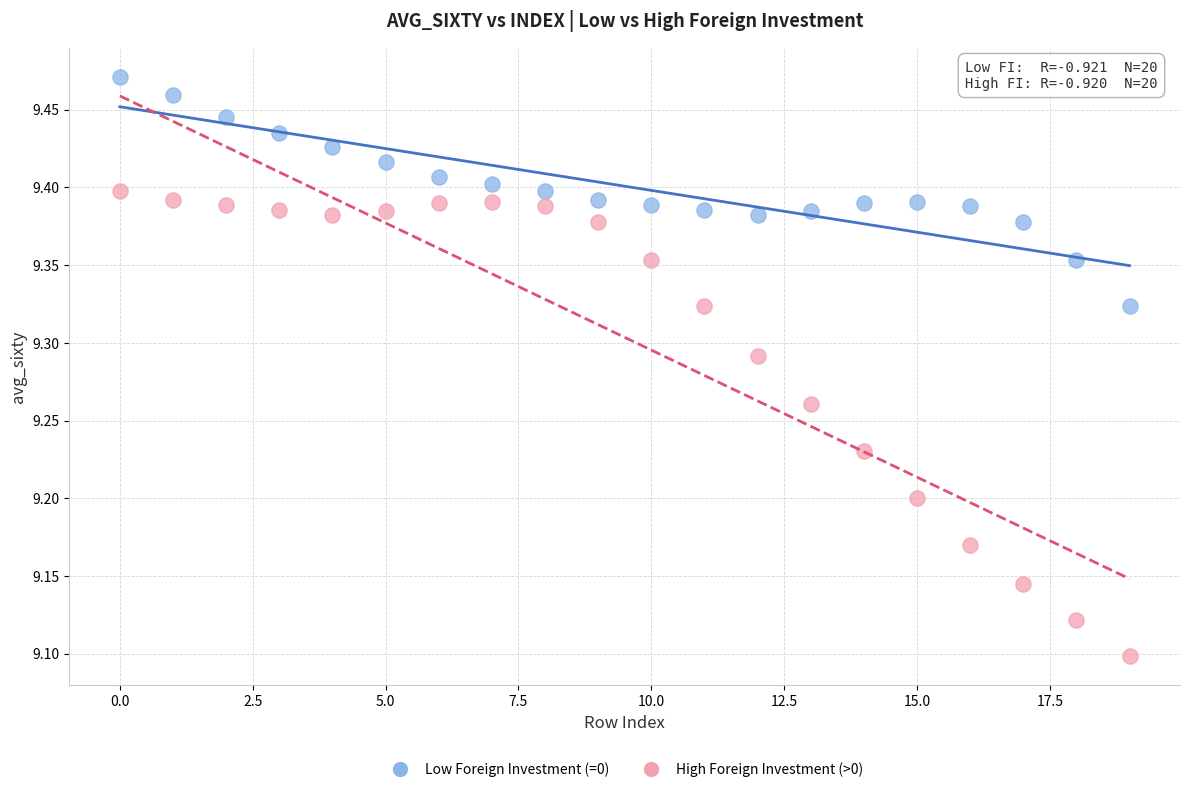

Which series reaches the minimum Y coordinate?

High Foreign Investment (>0)